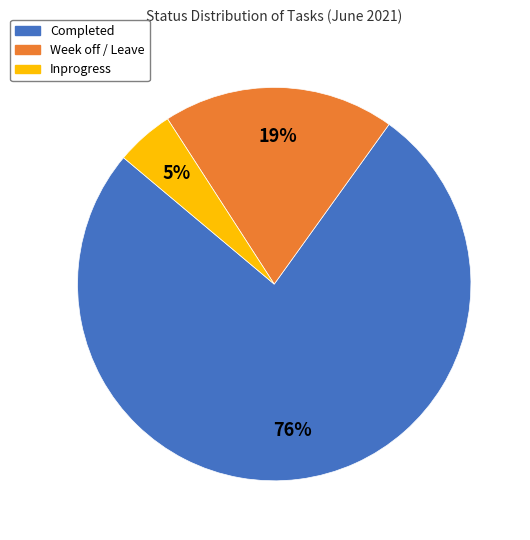

Which slice is the smallest?

Inprogress